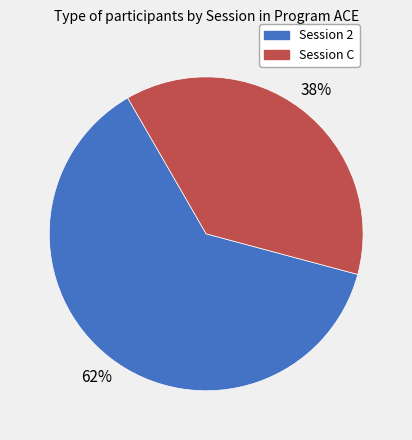

What is the smallest slice in the pie chart?

Session C